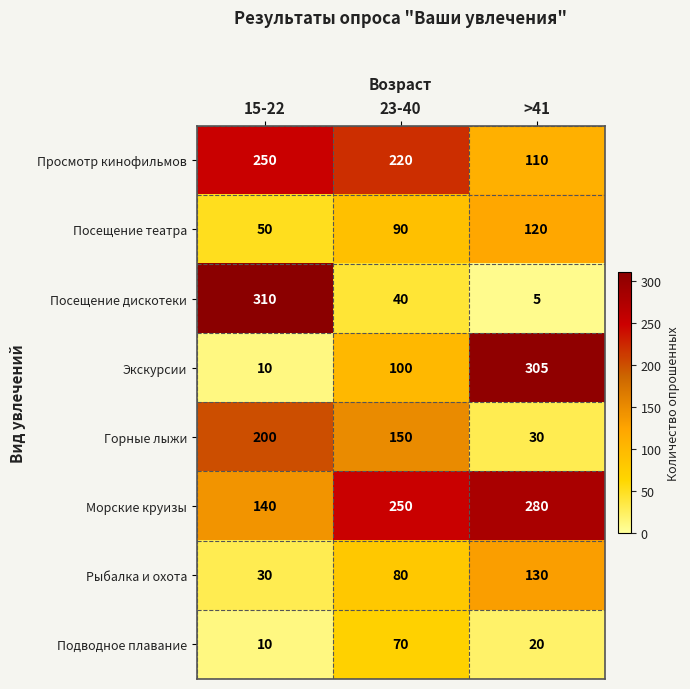

How many data points does each series have?

3